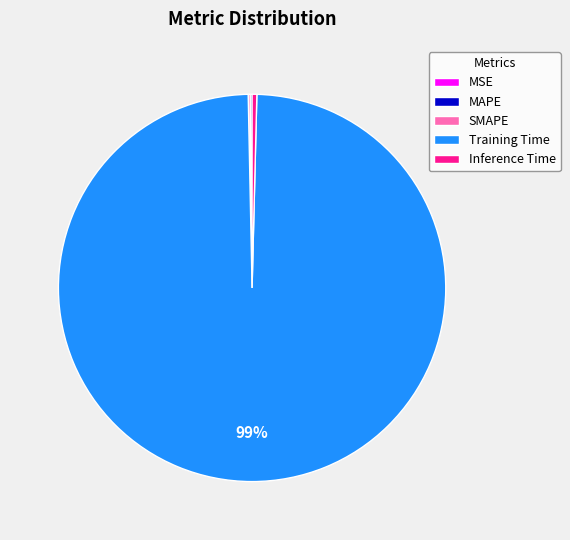

What is the largest slice in the pie chart?

Training Time